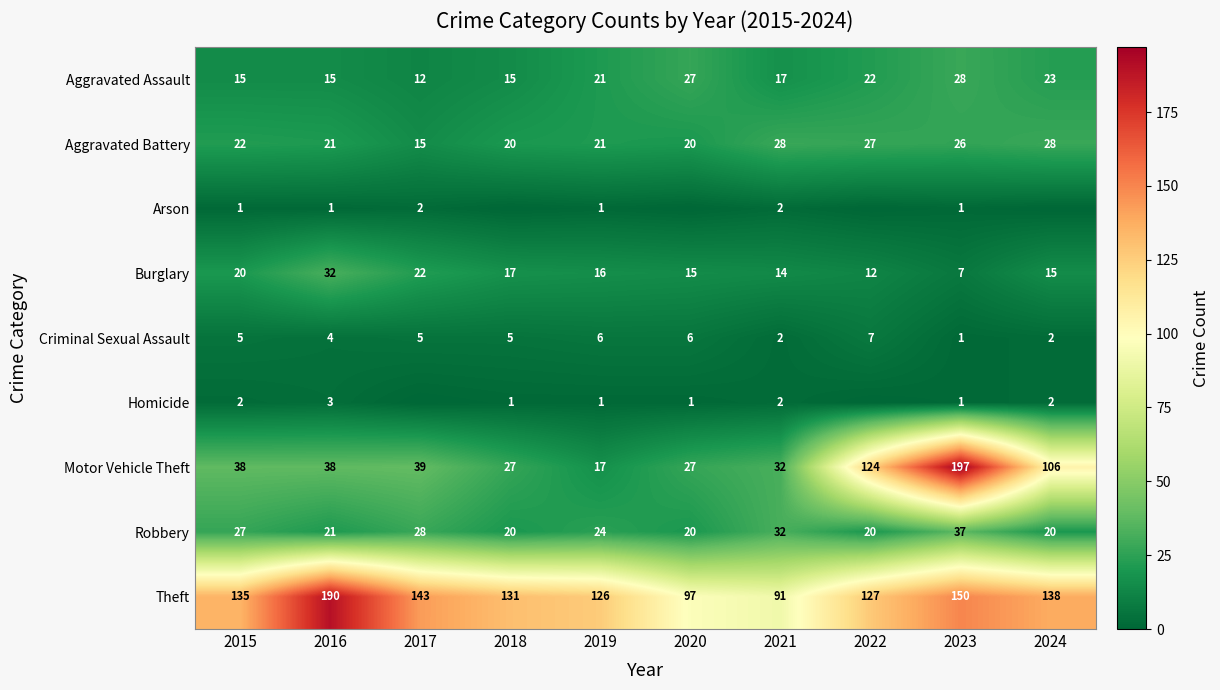

What is the total value across all series at 2018?

236